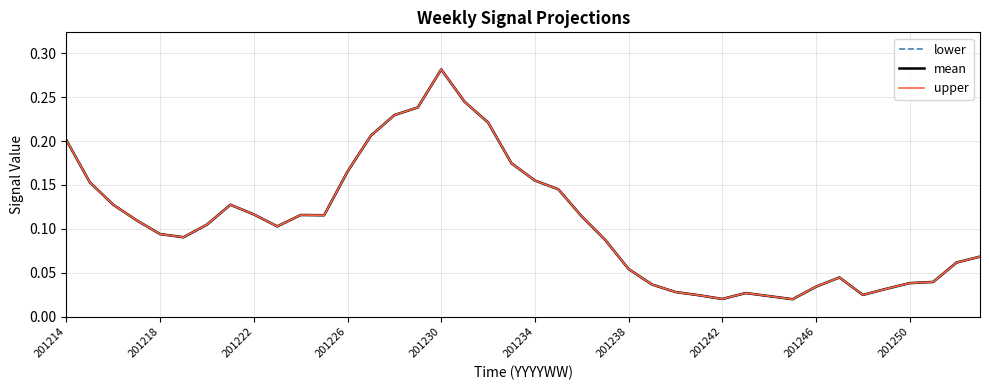

What is the total value across all series at 201234?

0.5